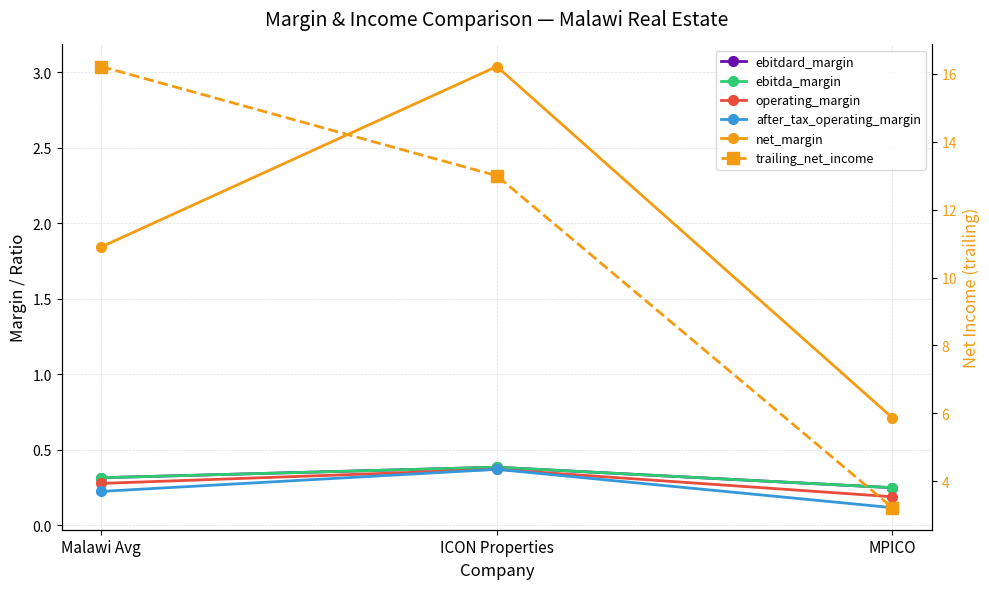

Reading left to right, transcribe all the data shown in this chart.

ebitdard_margin: 0.3	0.4	0.2
ebitda_margin: 0.3	0.4	0.2
operating_margin: 0.3	0.4	0.2
after_tax_operating_margin: 0.2	0.4	0.1
net_margin: 1.8	3.0	0.7
trailing_net_income: 16.2	13.0	3.2